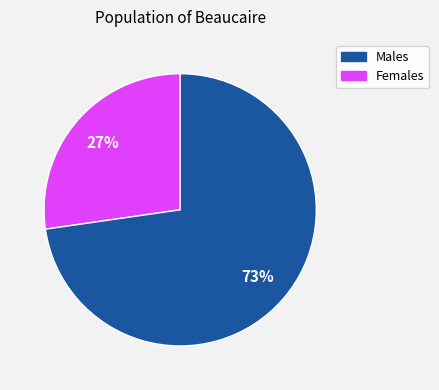

To the nearest percent, what is the average slice percentage?

50%